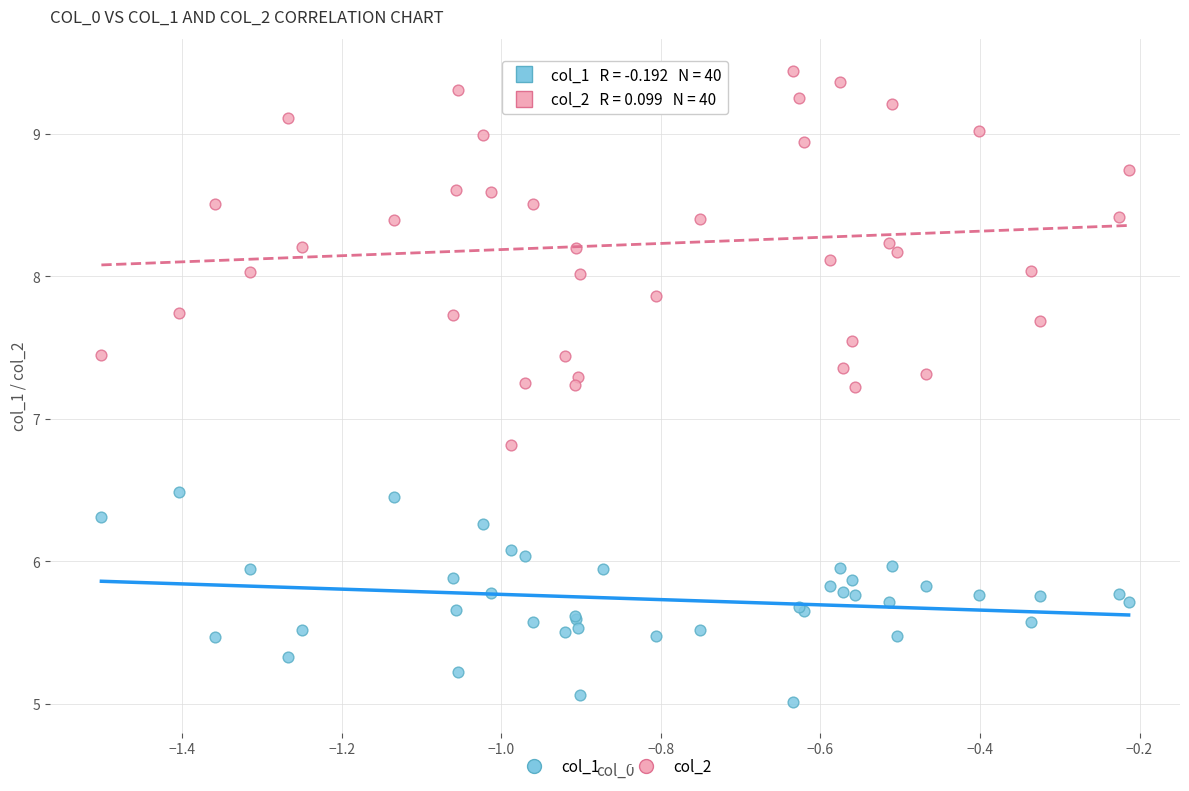

Which series reaches the maximum Y coordinate?

col_2